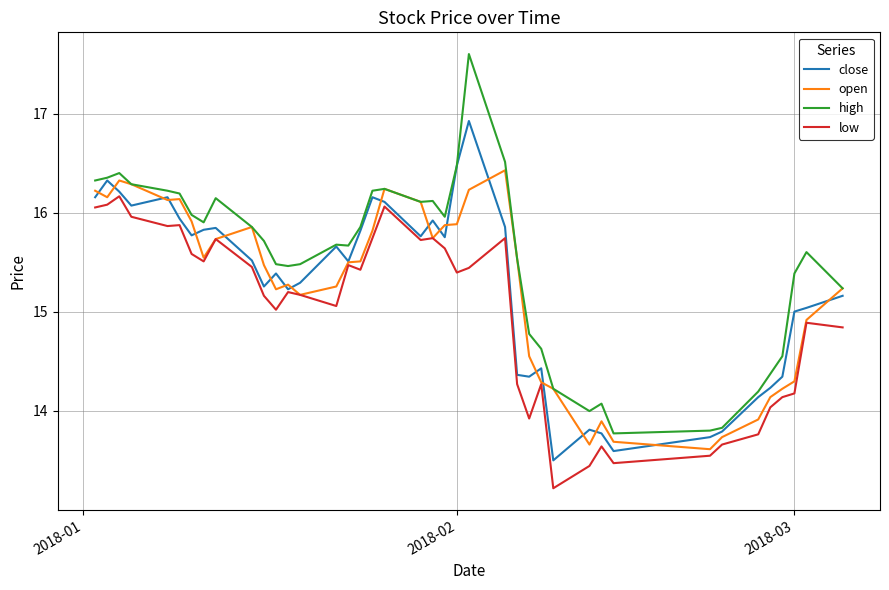

Which series has the largest range (max minus min)?

high